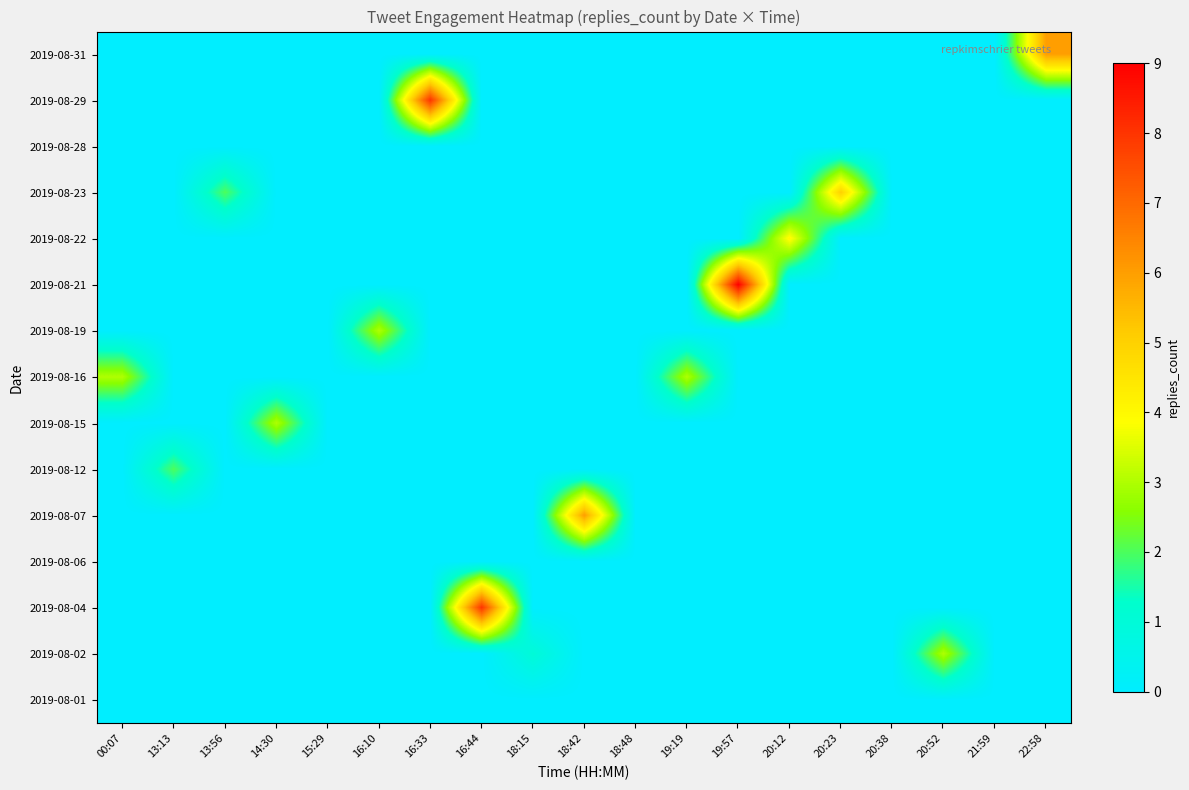

Reading left to right, extract all data points from this chart.

row_0: 0	0	0	0	0	0	0	0	0	0	0	0	0	0	0	0	0	0	6
row_1: 0	0	0	0	0	0	8	0	0	0	0	0	0	0	0	0	0	0	0
row_2: 0	0	0	0	0	0	0	0	0	0	0	0	0	0	0	0	0	0	0
row_3: 0	0	2	0	0	0	0	0	0	0	0	0	0	0	5	0	0	0	0
row_4: 0	0	0	0	0	0	0	0	0	0	0	0	0	4	0	0	0	0	0
row_5: 0	0	0	0	0	0	0	0	0	0	0	0	9	0	0	0	0	0	0
row_6: 0	0	0	0	0	3	0	0	0	0	0	0	0	0	0	0	0	0	0
row_7: 3	0	0	0	0	0	0	0	0	0	0	3	0	0	0	0	0	0	0
row_8: 0	0	0	3	0	0	0	0	0	0	0	0	0	0	0	0	0	0	0
row_9: 0	2	0	0	0	0	0	0	0	0	0	0	0	0	0	0	0	0	0
row_10: 0	0	0	0	0	0	0	0	0	6	0	0	0	0	0	0	0	0	0
row_11: 0	0	0	0	0	0	0	0	0	0	0	0	0	0	0	0	0	0	0
row_12: 0	0	0	0	0	0	0	8	0	0	0	0	0	0	0	0	0	0	0
row_13: 0	0	0	0	0	0	0	0	1	0	0	0	0	0	0	0	3	0	0
row_14: 0	0	0	0	0	0	0	0	0	0	0	0	0	0	0	0	0	0	0